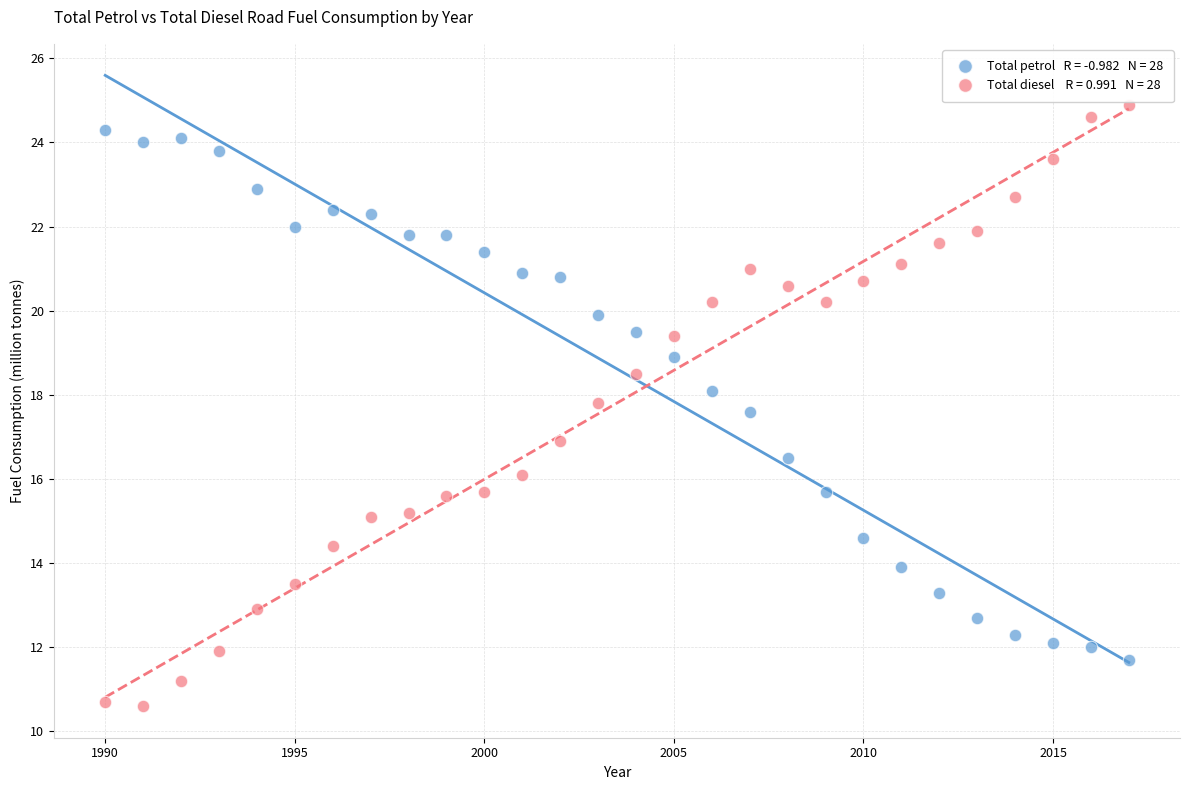

Across all data points, what is the range of Y values (max minus min)?

14.3